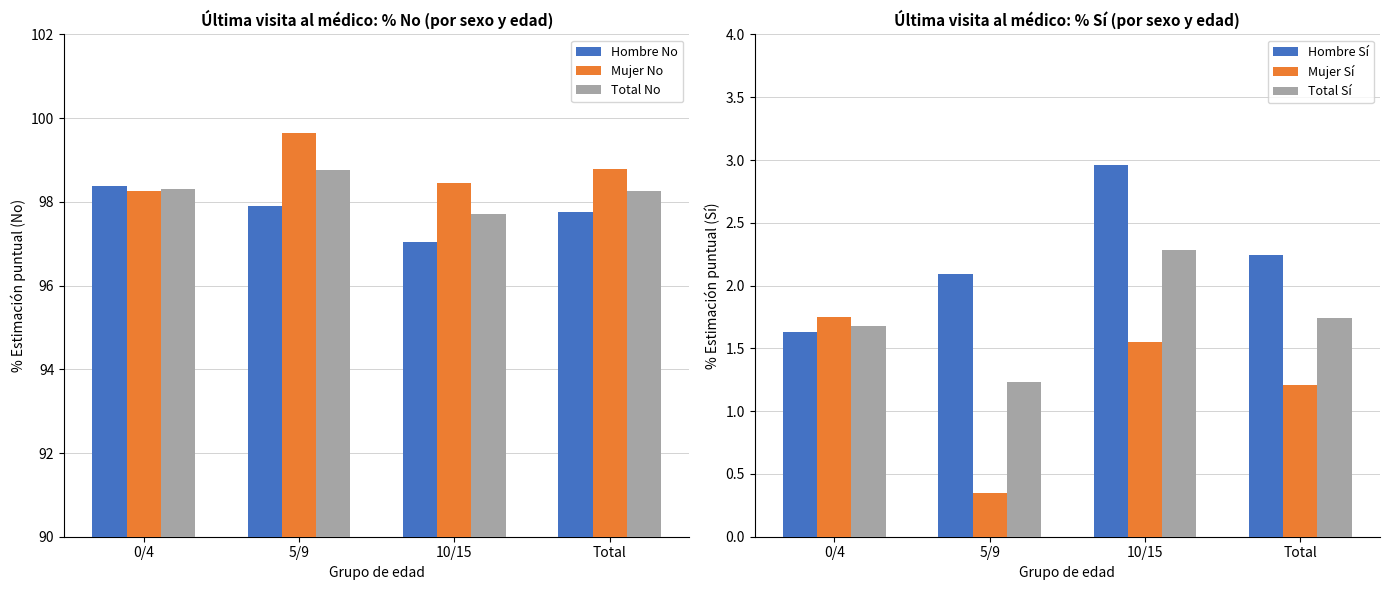

True or false: Hombre Sí has a value of 1.7 at 10/15.

False